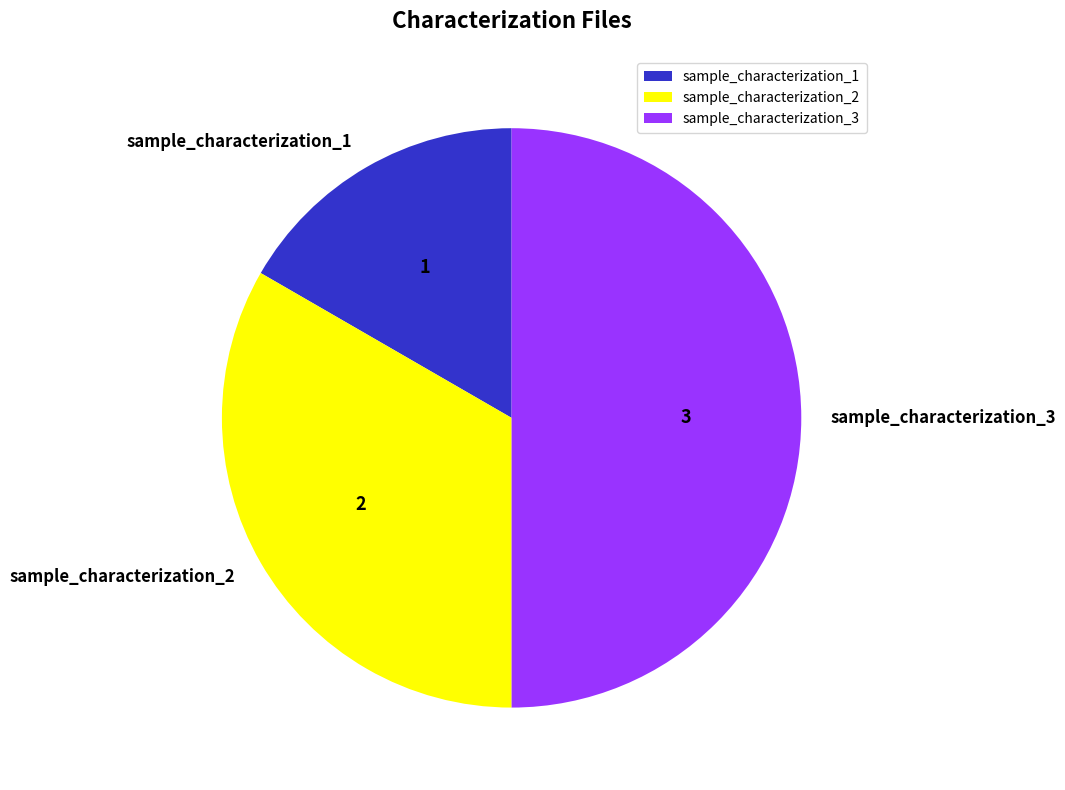

Does sample_characterization_2 represent more than half of the total?

No